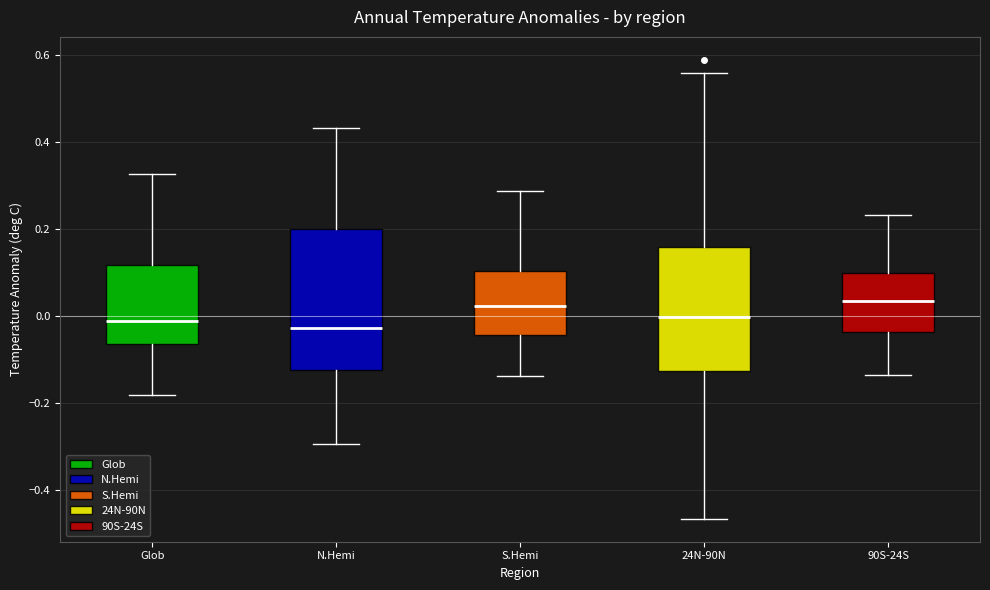

Where does the median line of the box for N.Hemi sit on the y-axis? The values are not printed on the chart, so give them approximately, as read against the axis.

-0.02